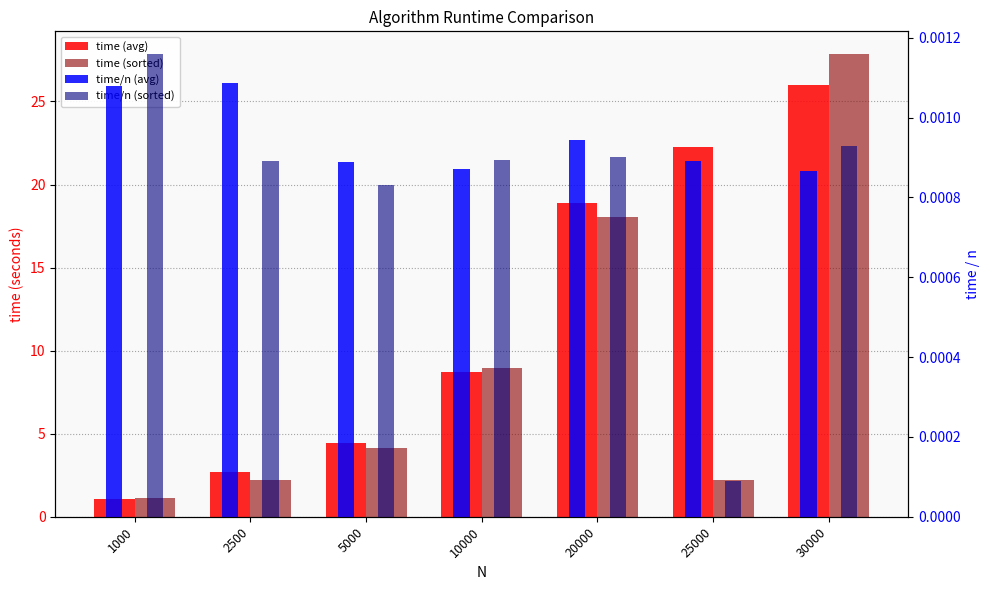

Rank the series by their maximum value, from highest to lowest.

time (sorted), time (avg), time/n (sorted), time/n (avg)